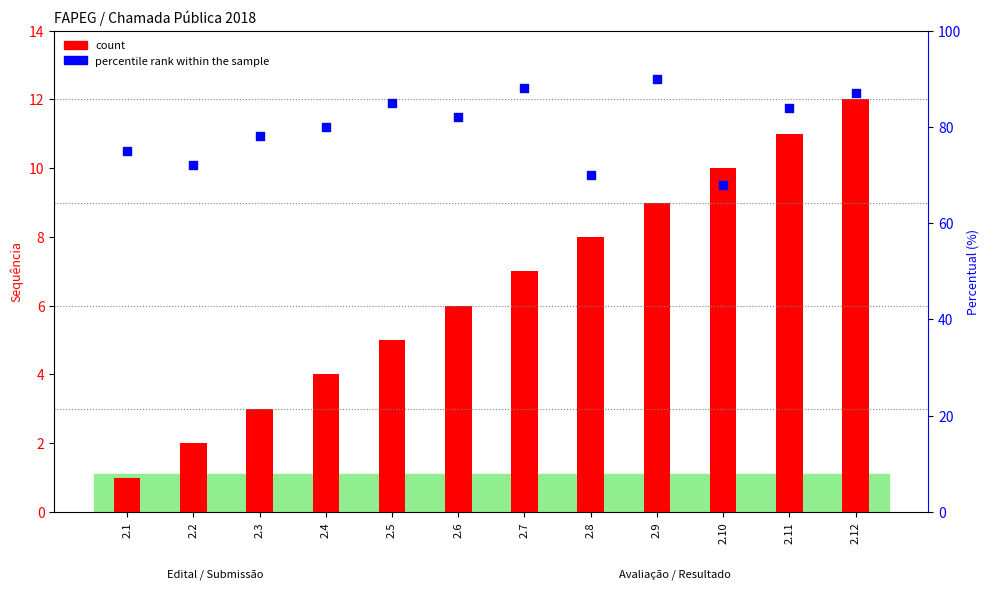

Which series contains the lowest Y value?

count